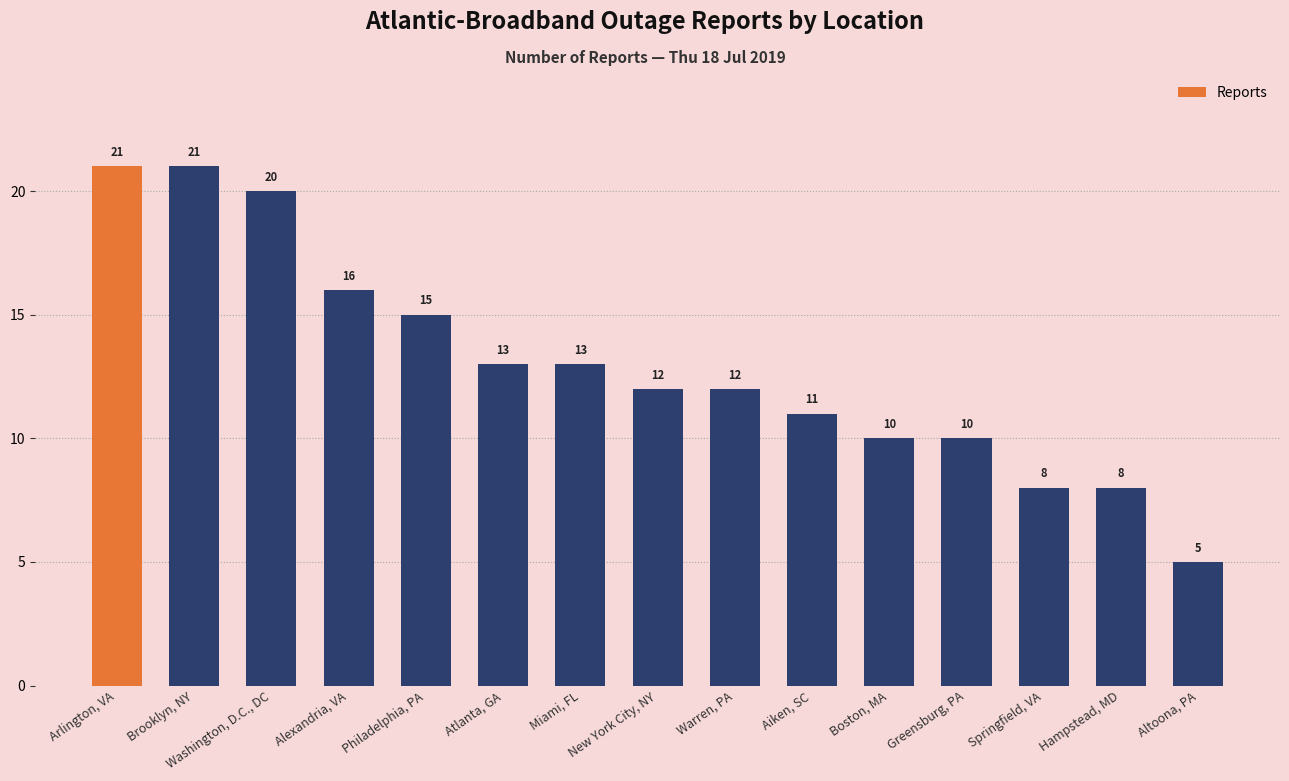

What is the sum of all values?

195